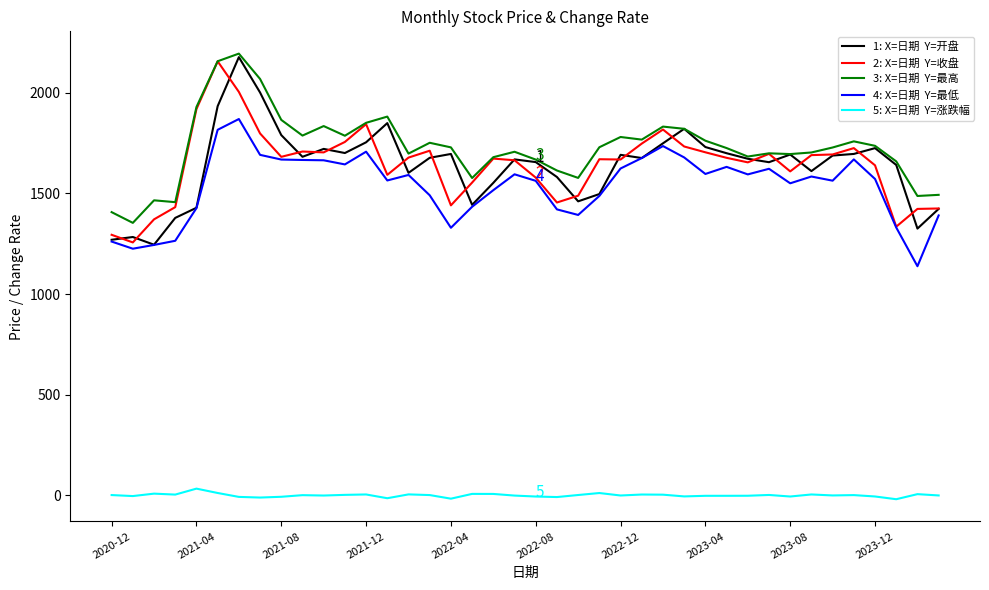

What is the greatest value displayed?

2194.4